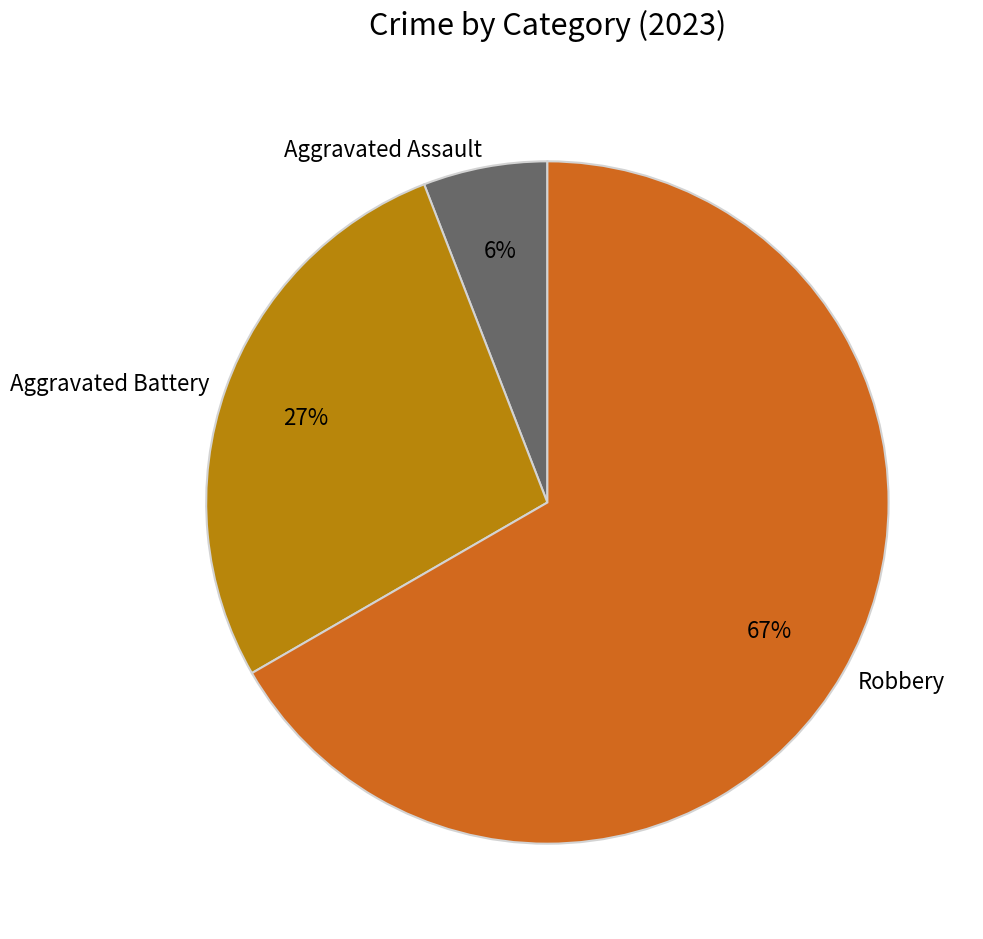

The Aggravated Battery slice represents 14% of the pie. True or false?

False